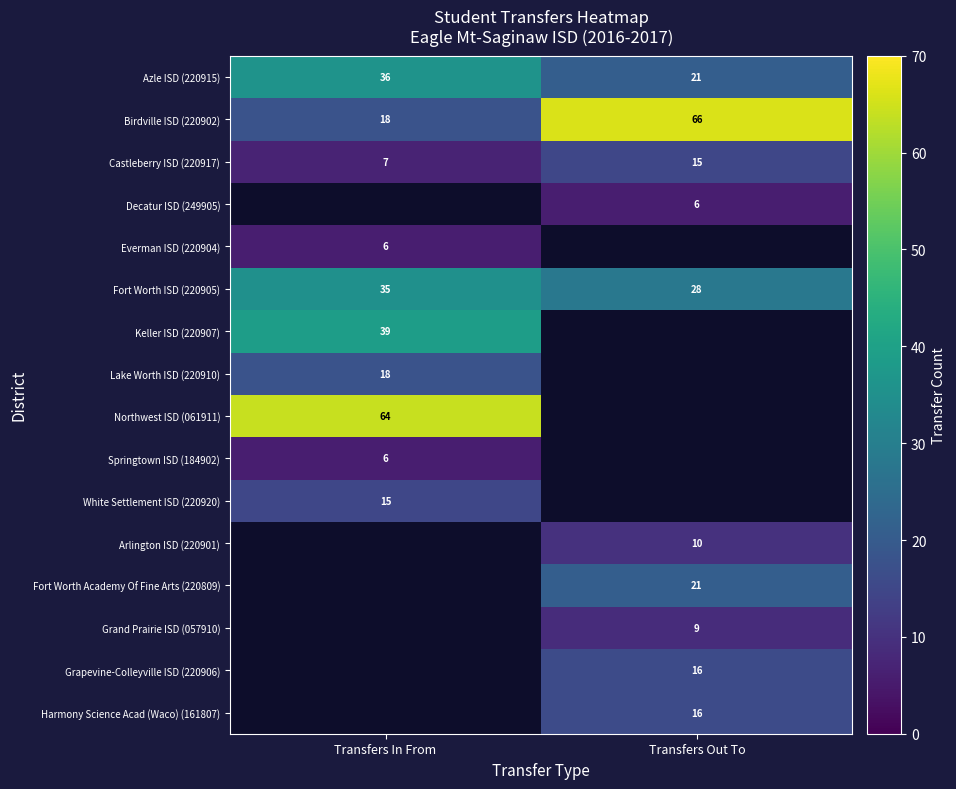

What is the maximum value shown in the chart?

66.0